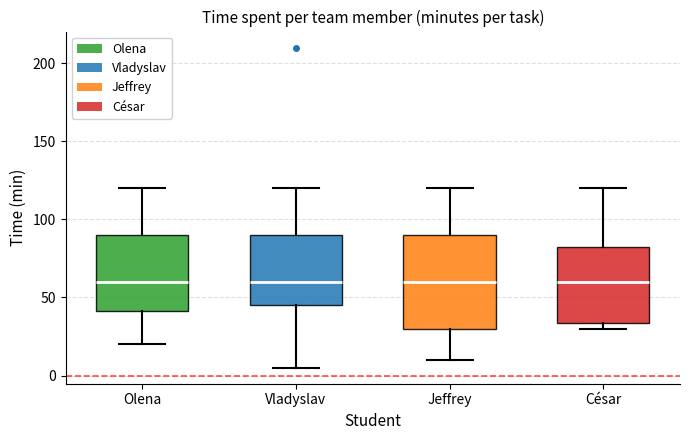

Comparing the boxes themselves (not the whiskers), which one is the tallest?

Jeffrey